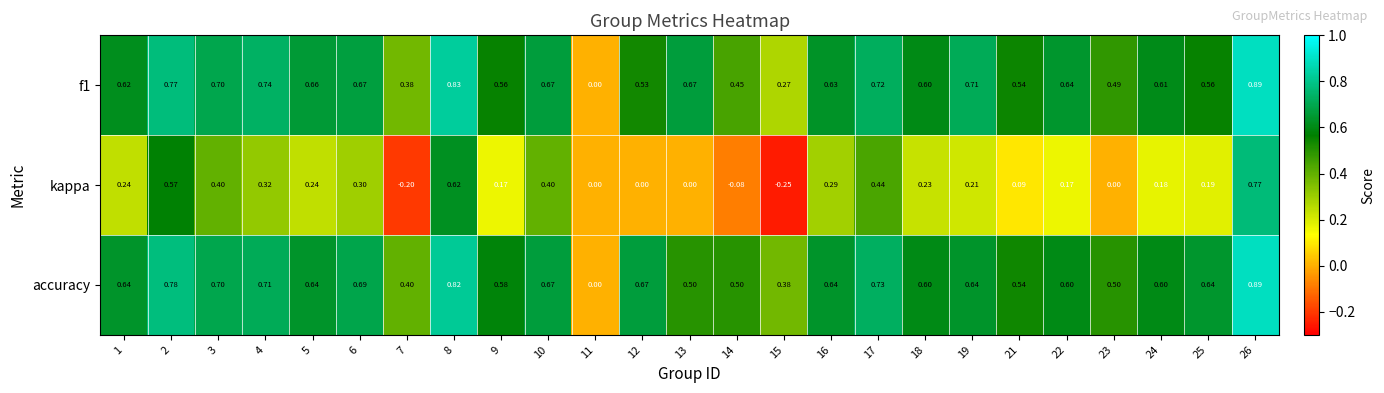

Which series has the widest spread of values?

kappa